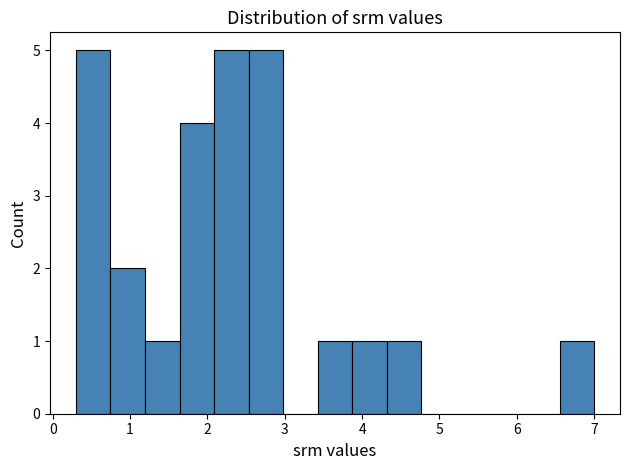

Reading left to right, transcribe this chart: for each bar, give the range it covers on the x-axis and its height. Neither the bar edges nor the heights are printed on the chart, so give them approximately, as read against the axes.

0.3 to 0.7: 5
0.7 to 1.2: 2
1.2 to 1.6: 1
1.6 to 2.1: 4
2.1 to 2.5: 5
2.5 to 3.0: 5
3.0 to 3.4: 0
3.4 to 3.9: 1
3.9 to 4.3: 1
4.3 to 4.8: 1
4.8 to 5.2: 0
5.2 to 5.7: 0
5.7 to 6.1: 0
6.1 to 6.6: 0
6.6 to 7.0: 1